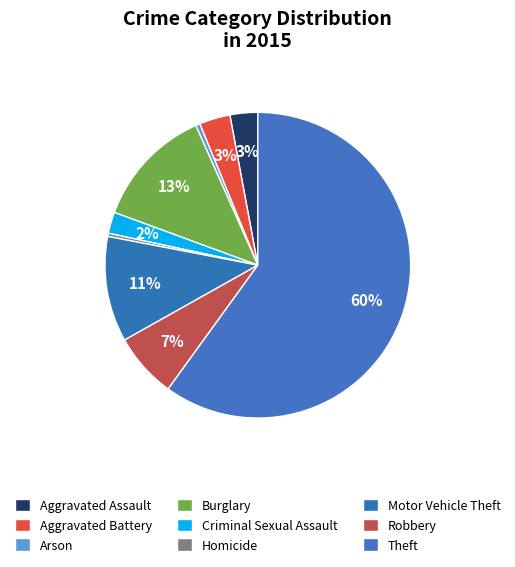

The Burglary slice represents 13% of the pie. True or false?

True